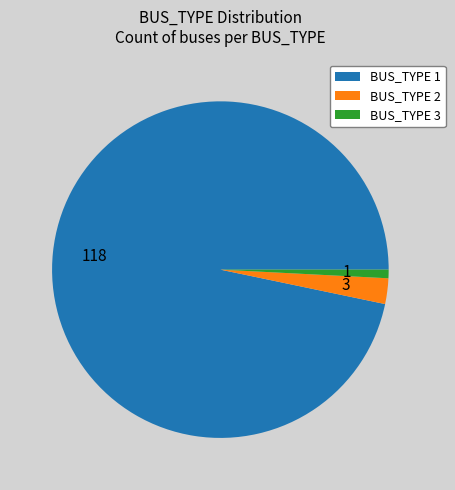

Do BUS_TYPE 2 and BUS_TYPE 3 together represent more than half of the pie?

No